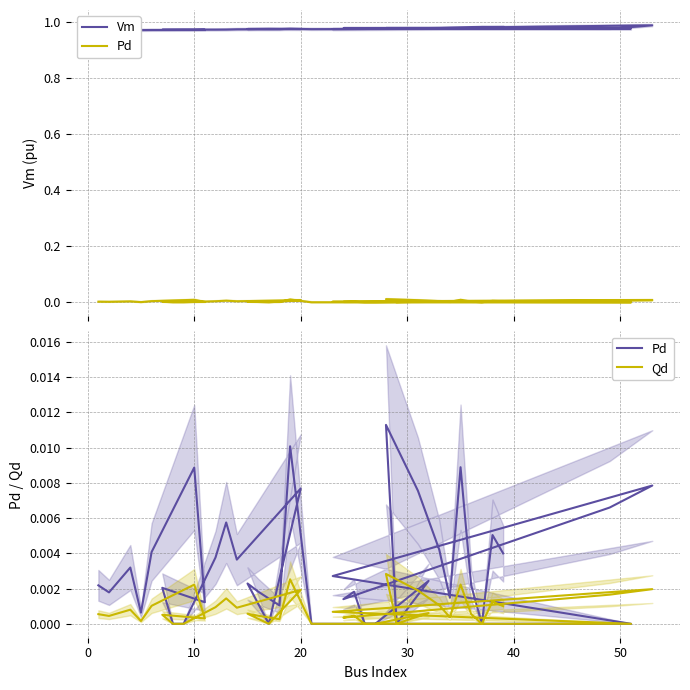

What are all the series names shown in the legend?

Vm, Pd, Qd